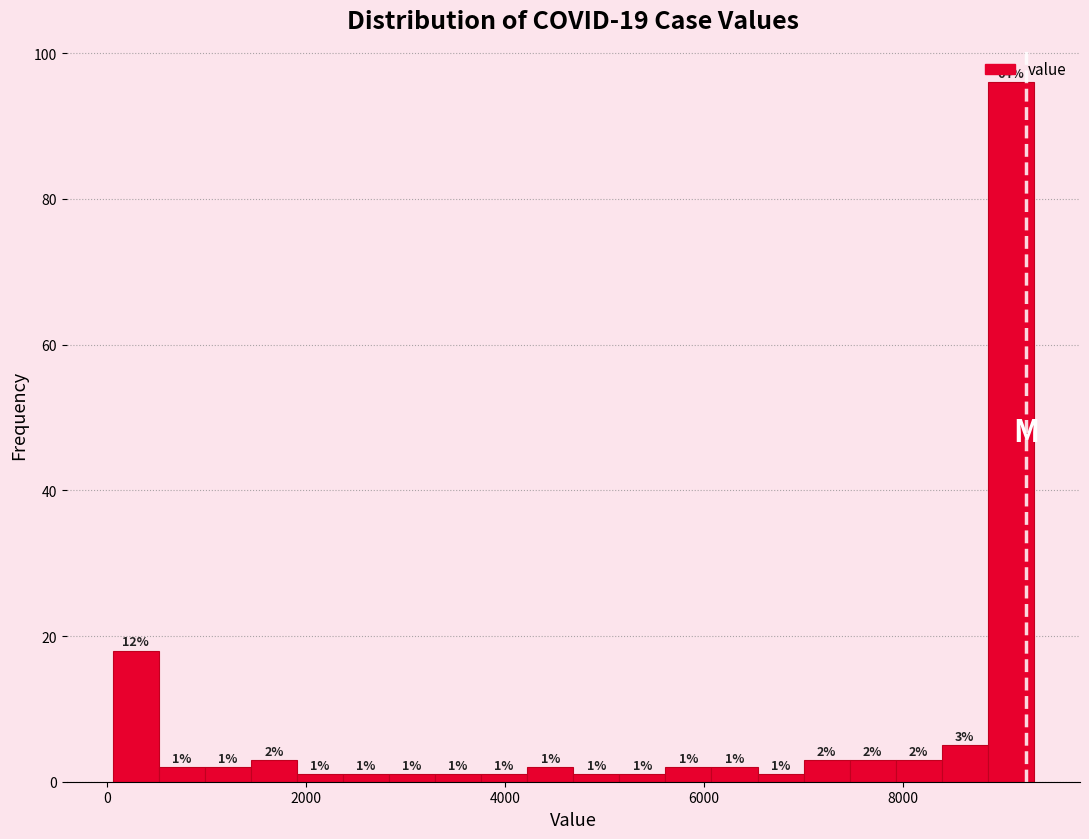

Around what value on the x-axis is the tallest bar? Give the approximate position of its centre, as read against the axis.

9000